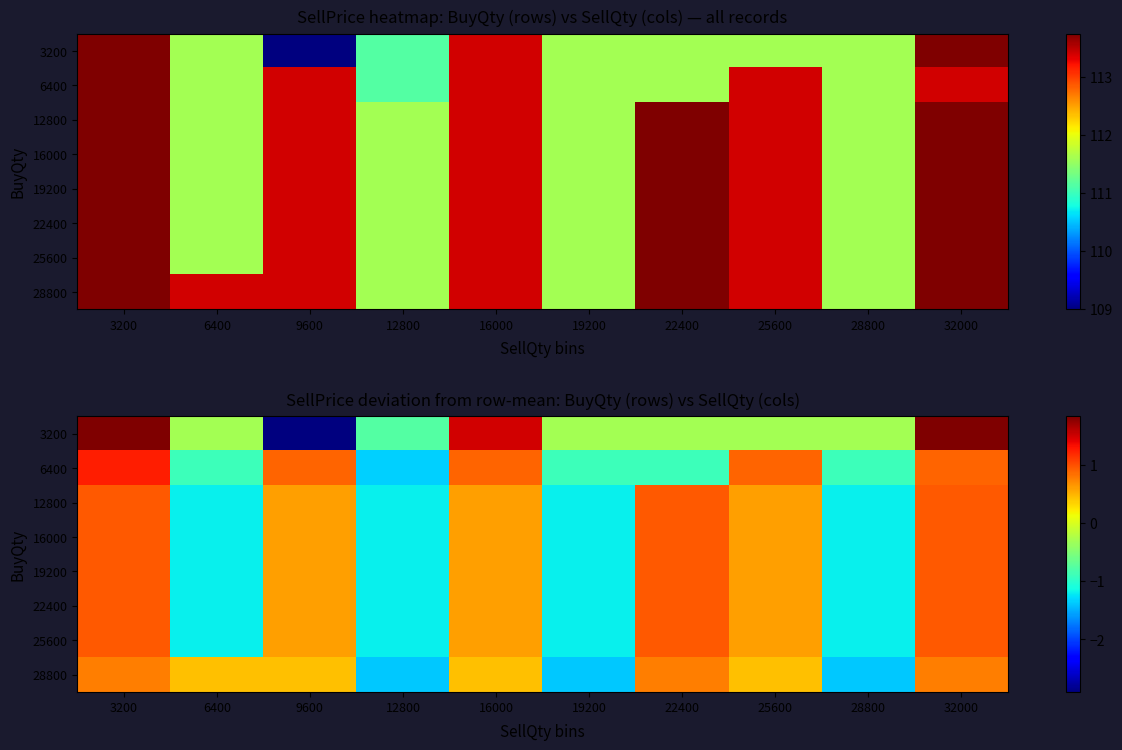

What is the difference between the 16000 values at 16000 and 28800?

1.8